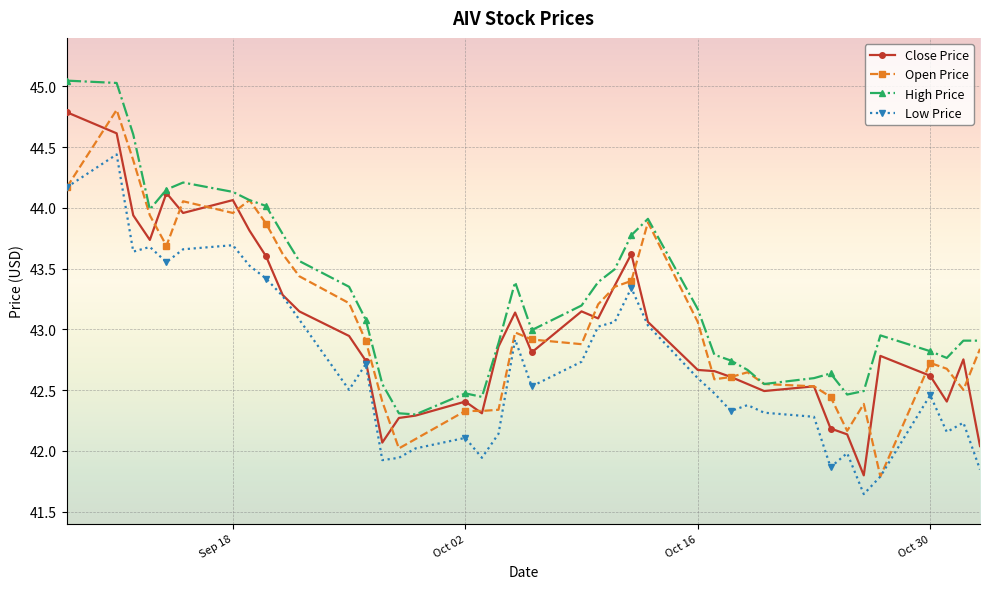

Which series has the largest total across all categories?

High Price